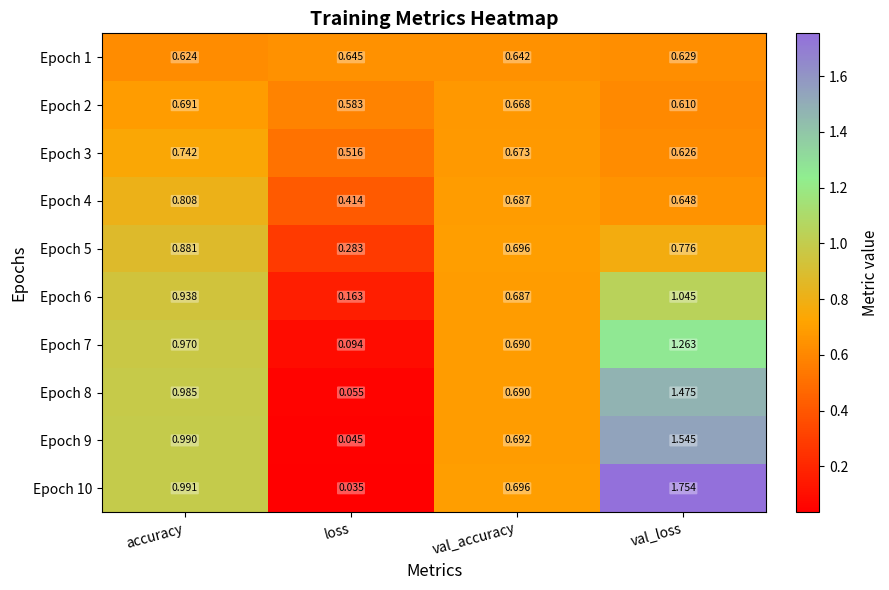

Rank the categories by Epoch 3 value from highest to lowest.

accuracy, val_accuracy, val_loss, loss